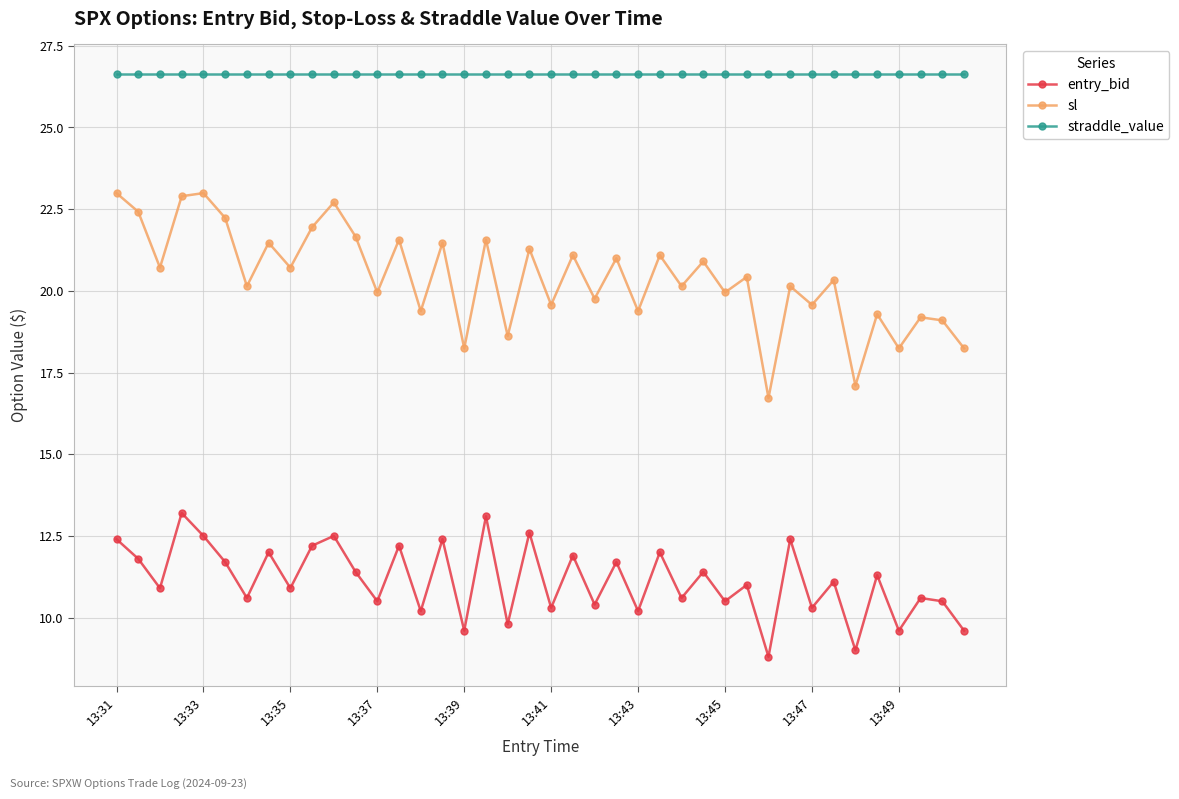

How many lines are shown in the chart?

3